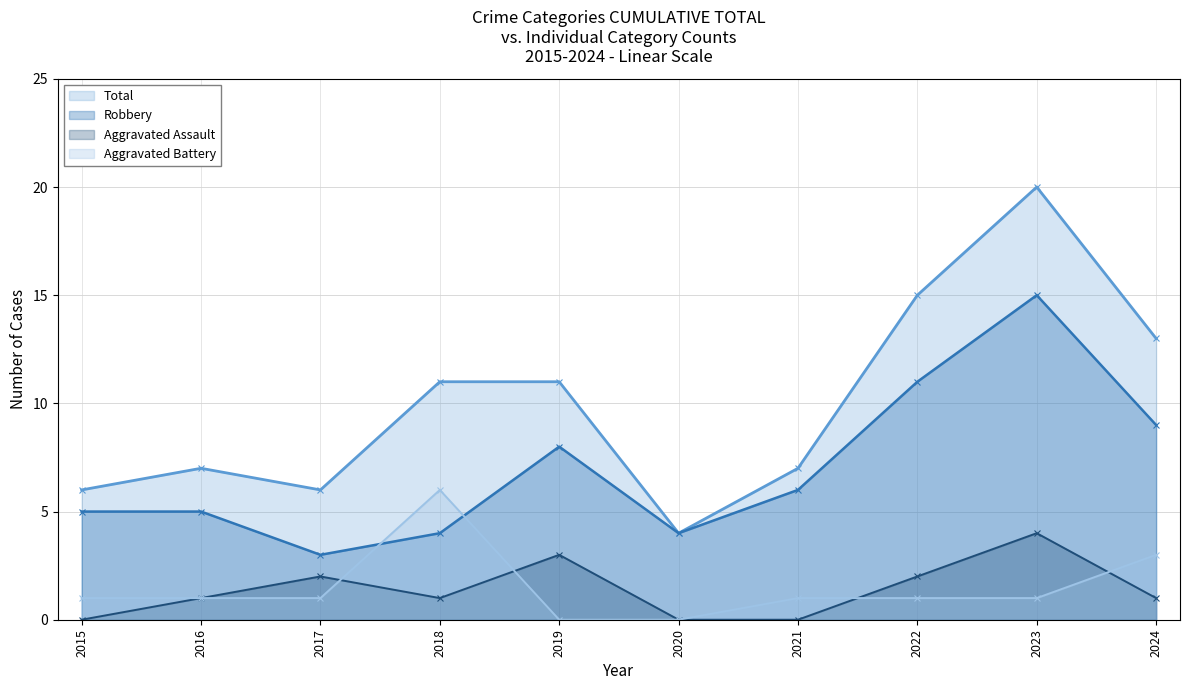

How many distinct data groups are displayed?

4